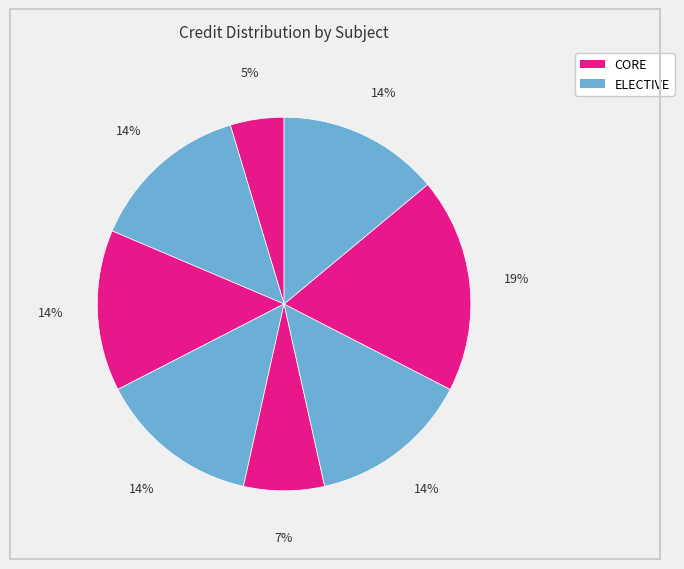

How many slices are in this pie chart?

8